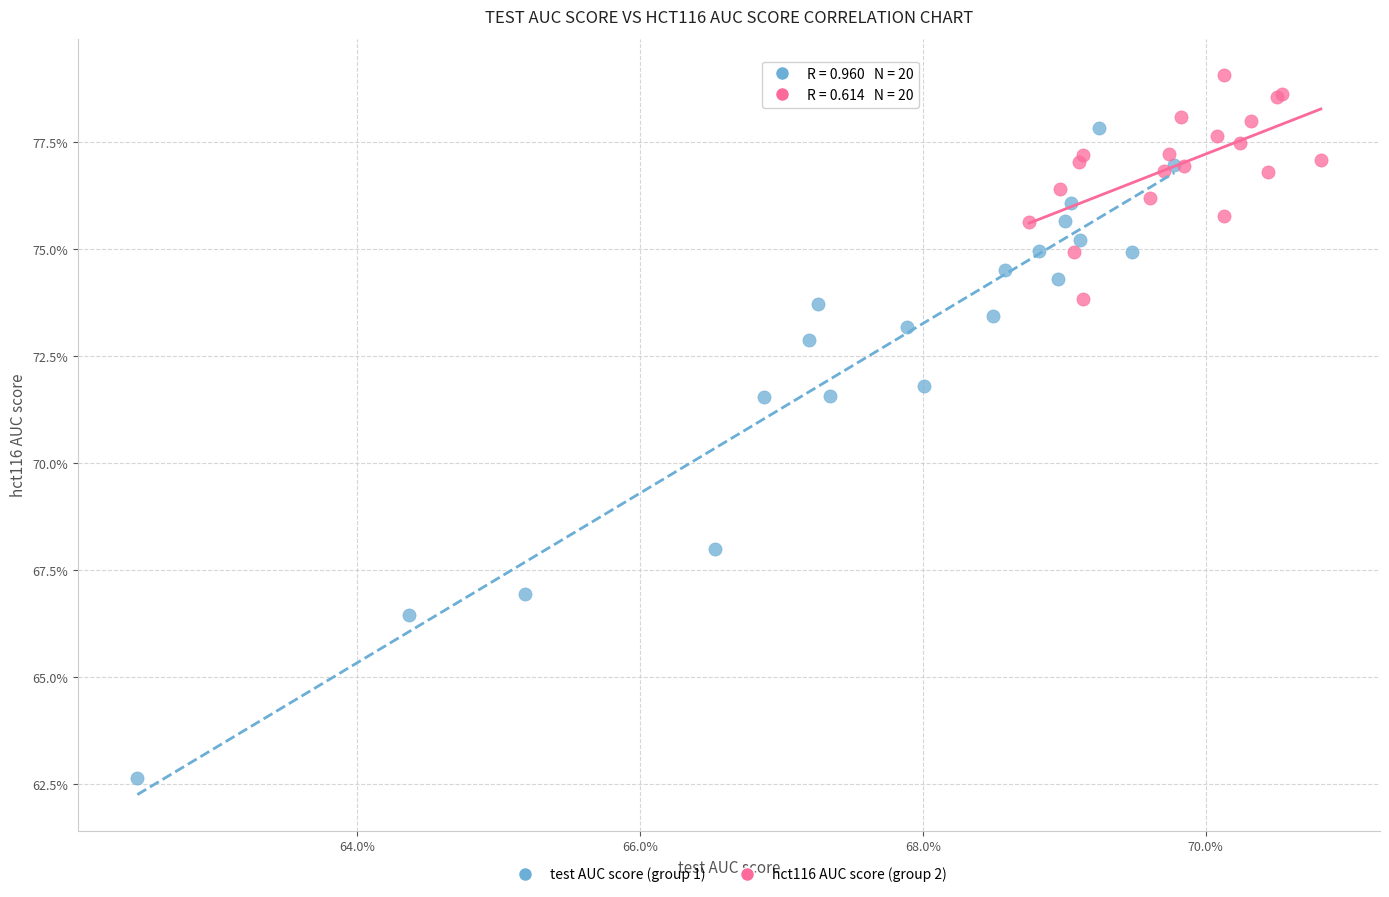

Which series reaches the minimum Y coordinate?

test AUC score (group 1)